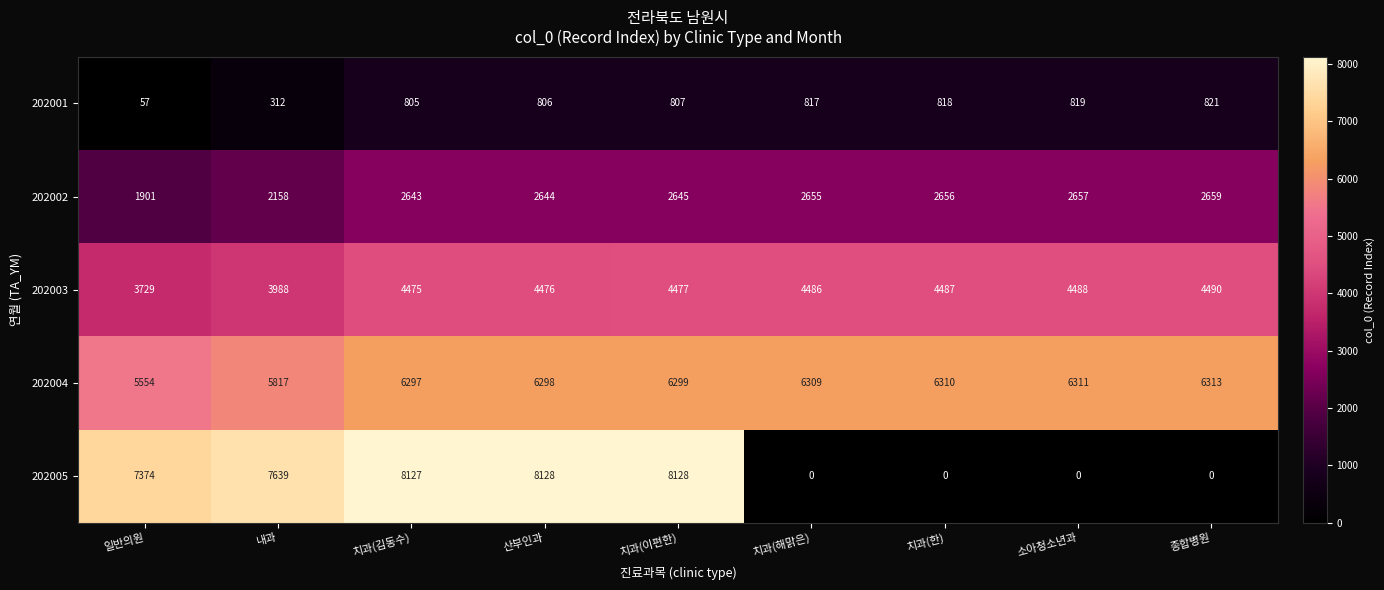

What is the highest value of the 202005 series?

8128